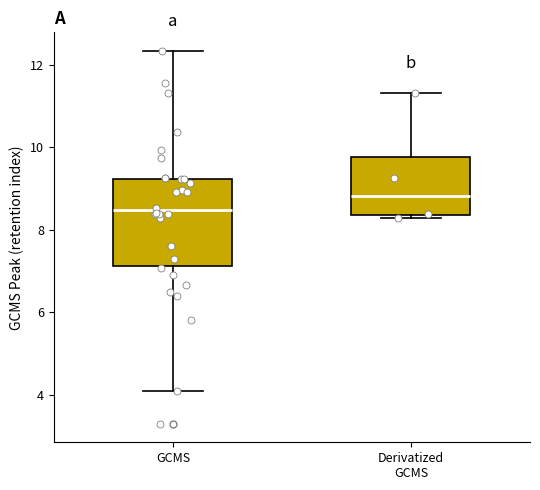

Which box's median line is the lowest?

GCMS